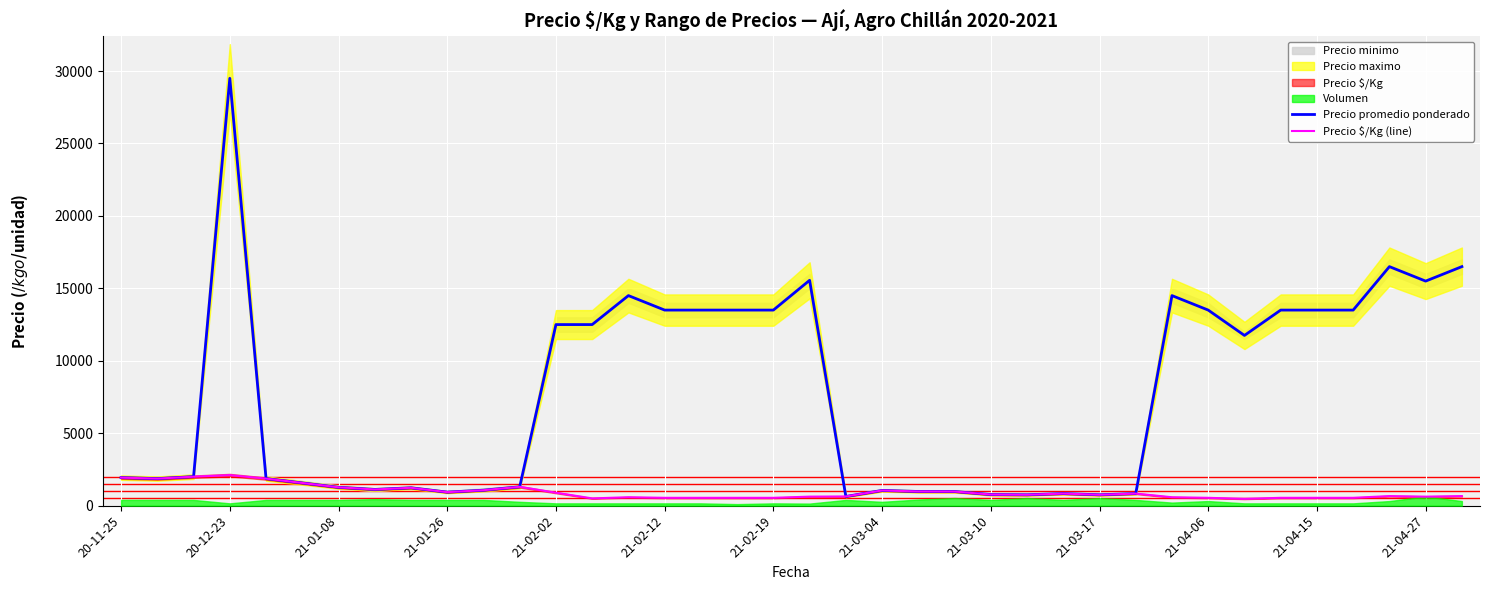

What is the difference between the maximum and minimum values in the Precio $/Kg (line) series?

1637